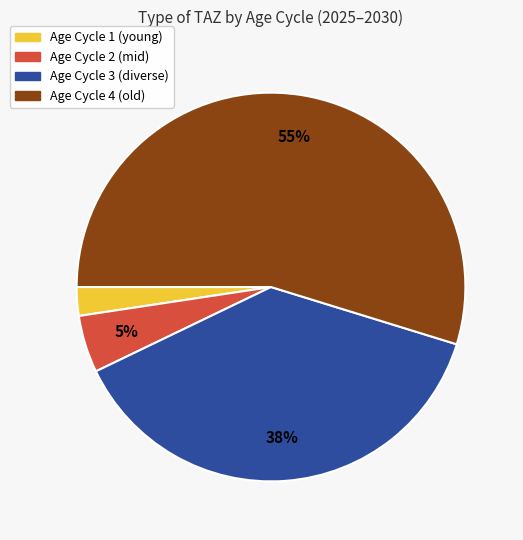

To the nearest percent, what is the average slice percentage?

25%